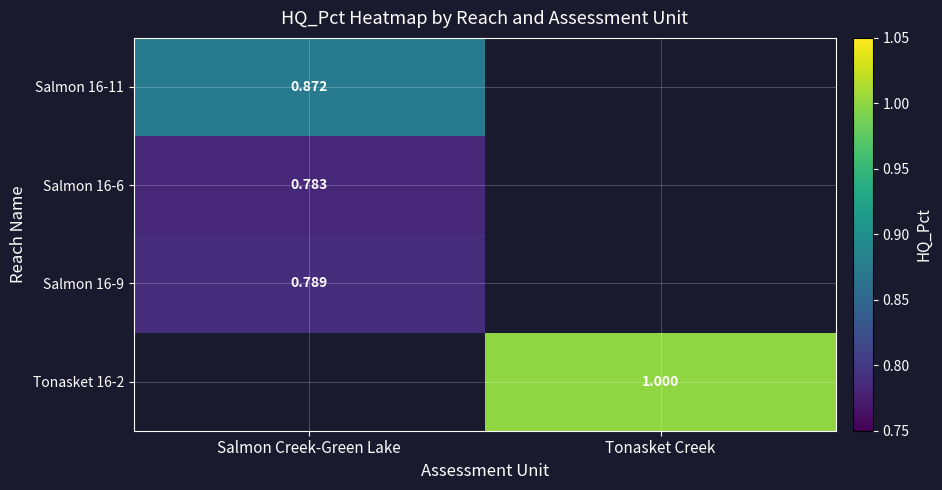

At how many categories does at least one series exceed 0?

2